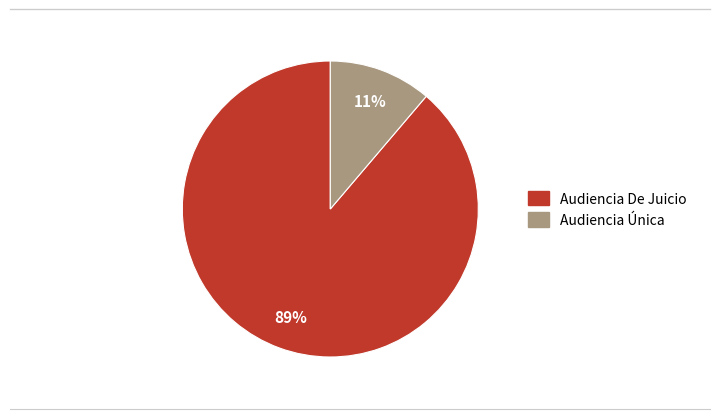

Do Audiencia Única and Audiencia De Juicio together represent more than half of the pie?

Yes